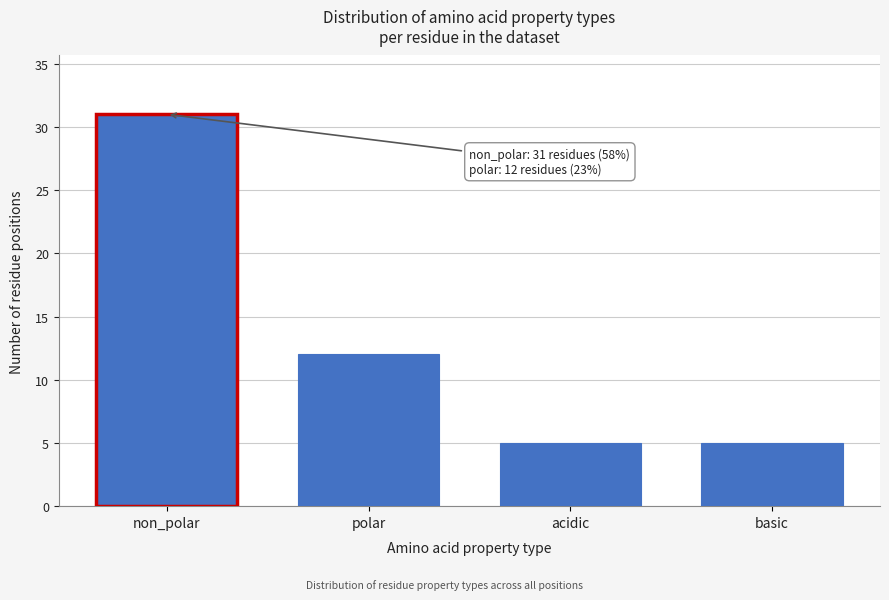

Reading left to right, list all the values displayed in this chart.

31	12	5	5